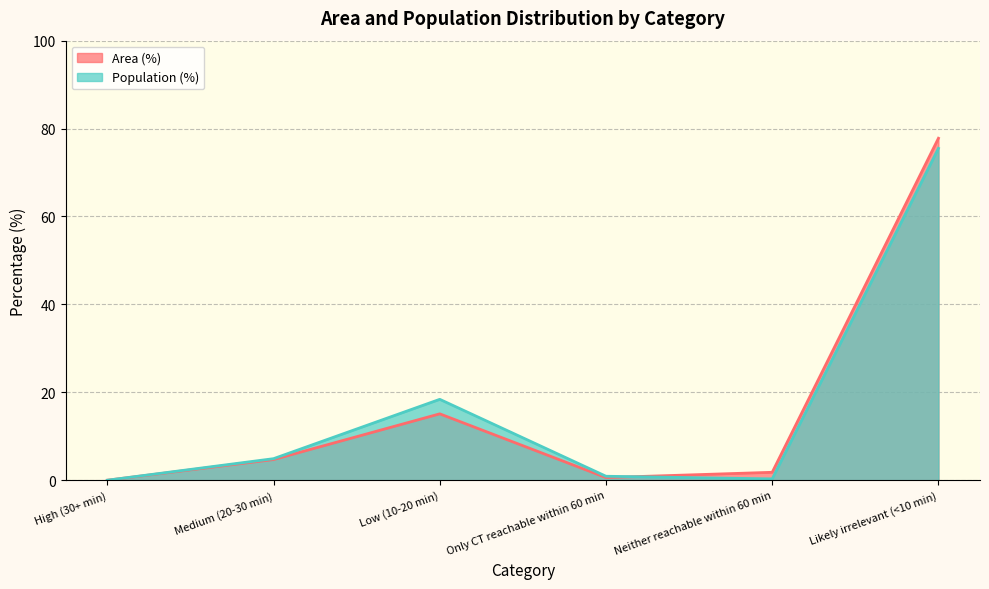

How many lines are shown in the chart?

2